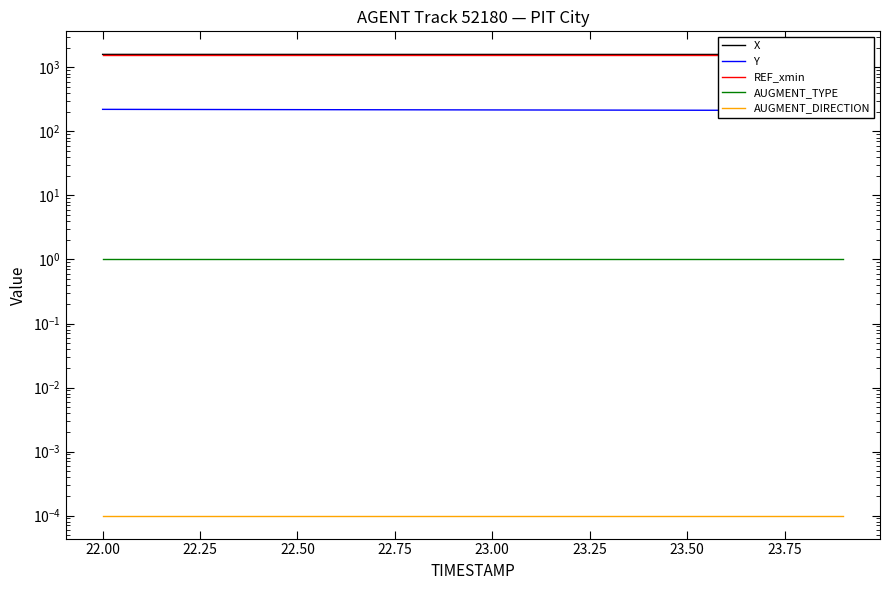

How many lines are shown in the chart?

5